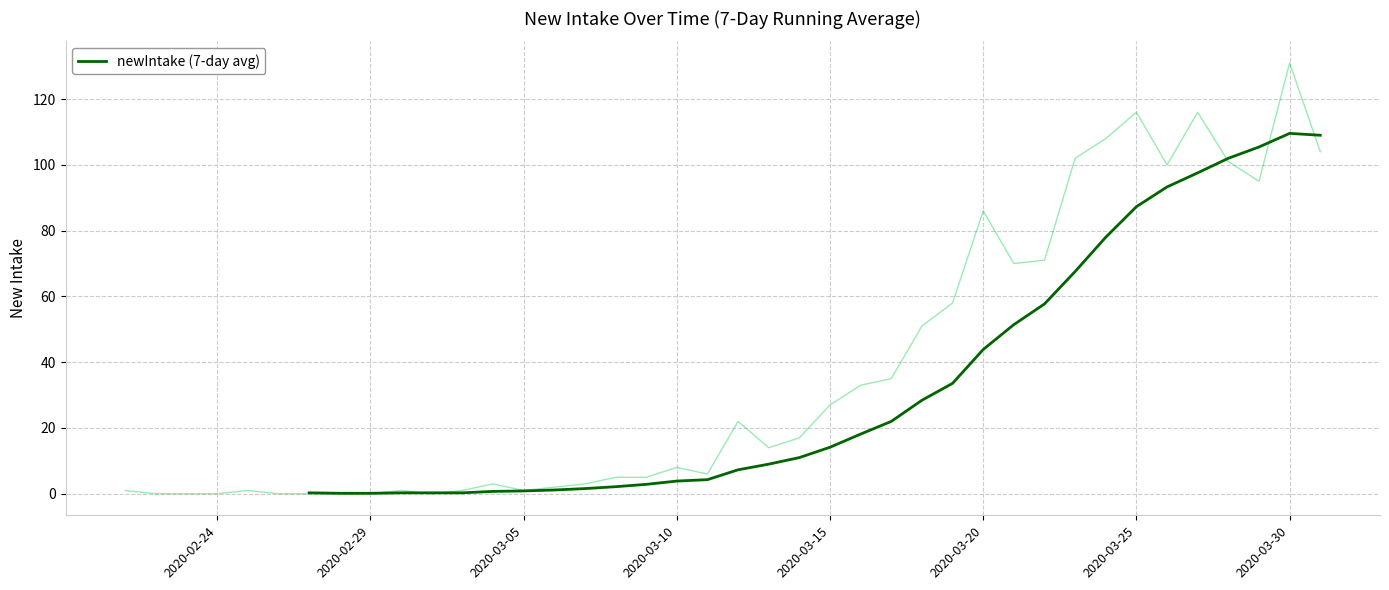

Count the number of values greater than 14.

17